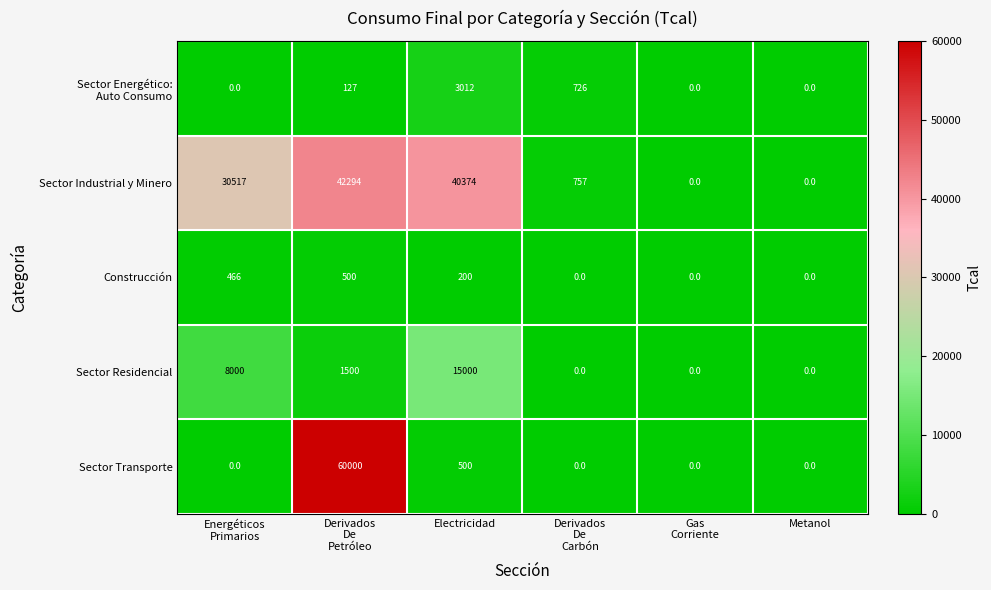

What is the maximum value shown in the chart?

60000